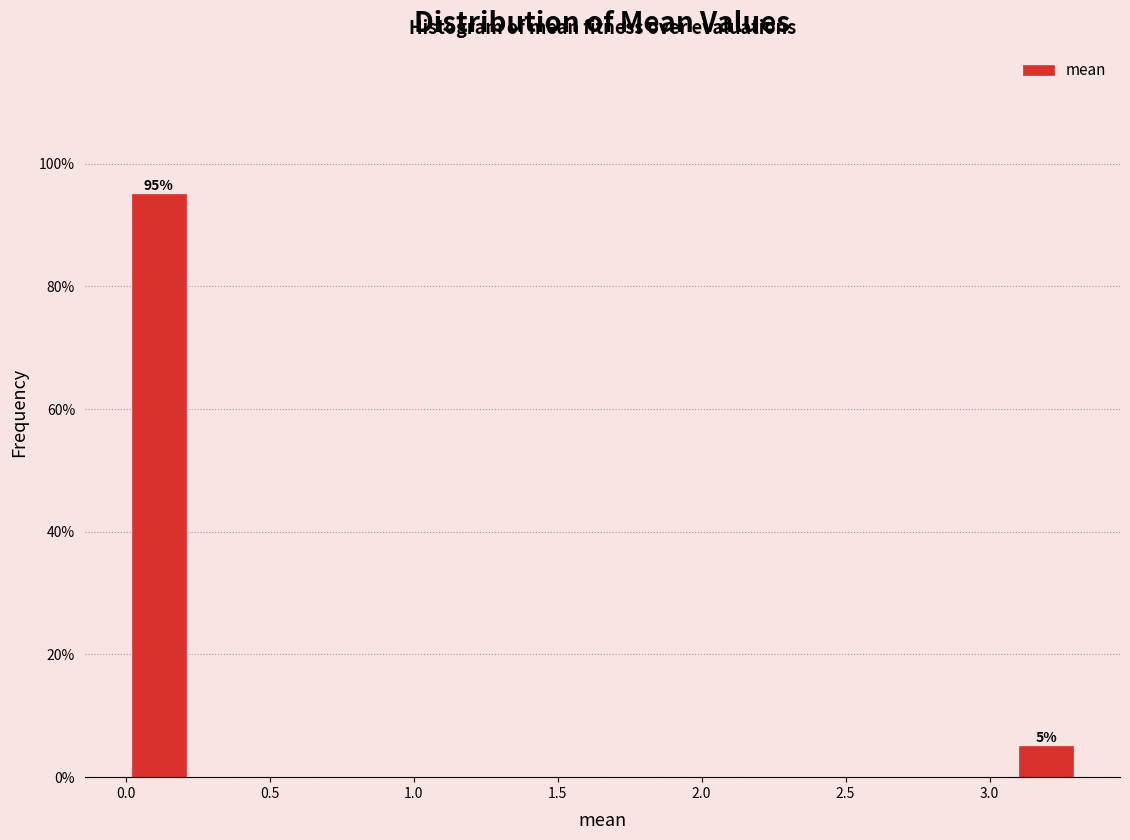

Which range on the x-axis has the tallest bar?

0.00 to 0.25